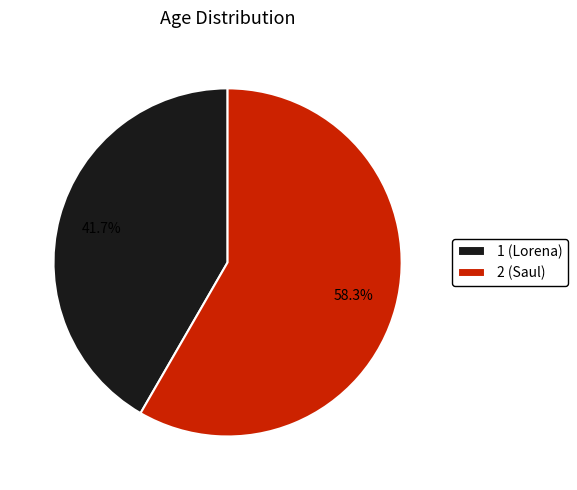

To the nearest percent, what percentage of the pie is 2?

58%